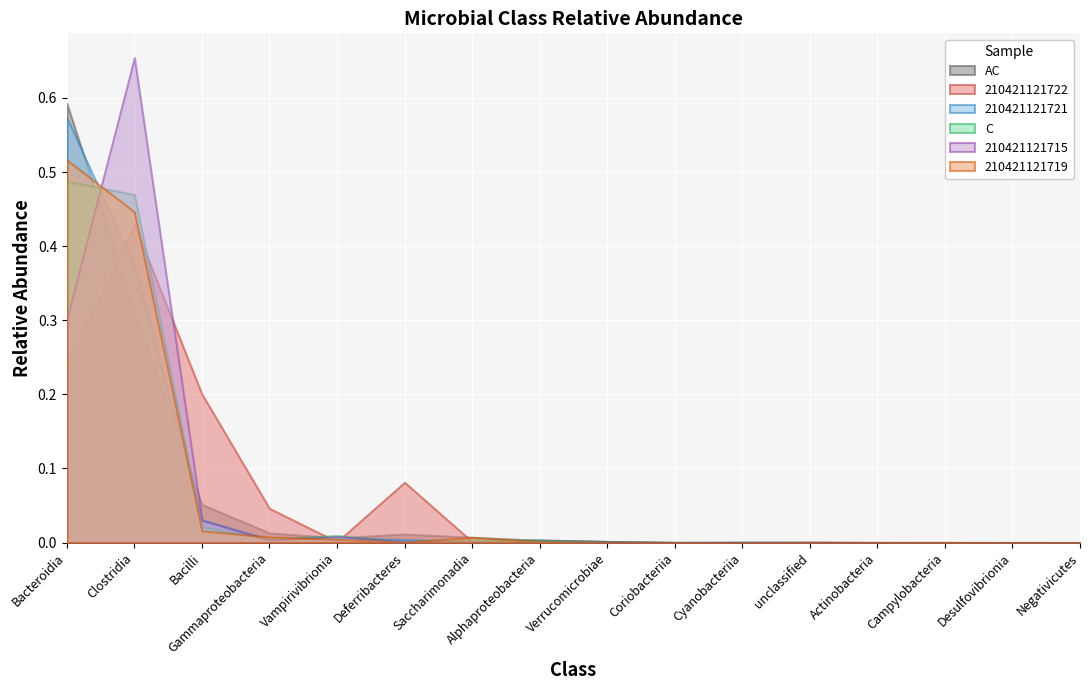

What is the difference between the maximum and minimum values in the 210421121719 series?

0.5